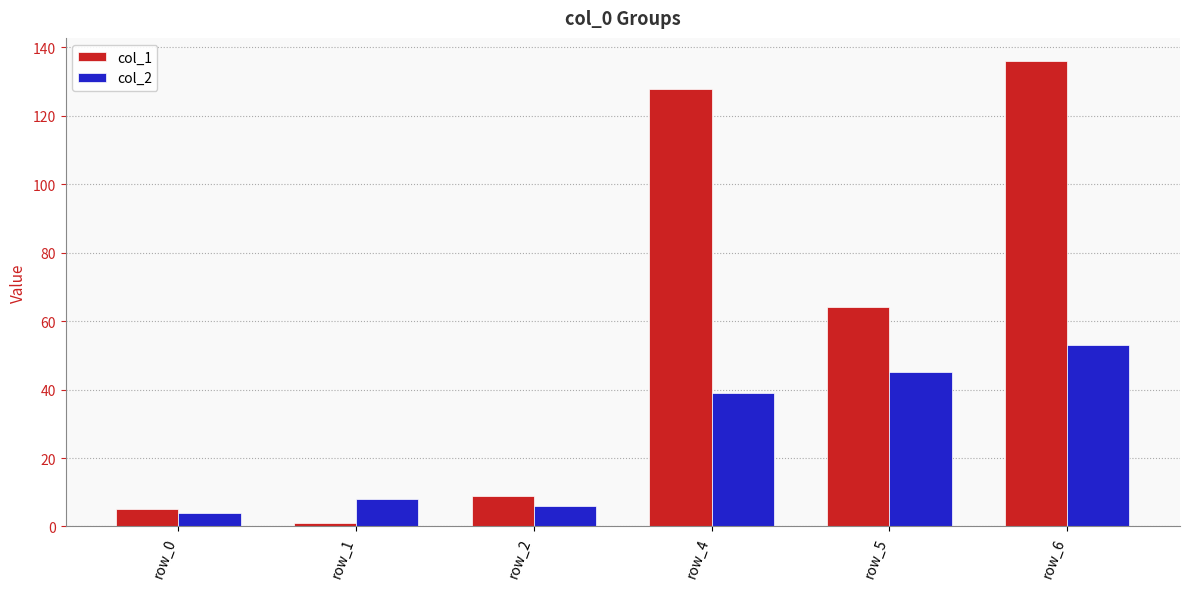

Where is col_1 nearest to the value 68?

row_5